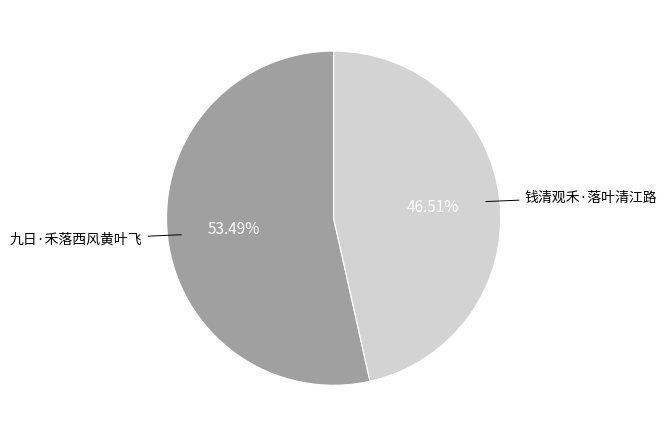

Count the number of slices in the pie.

2